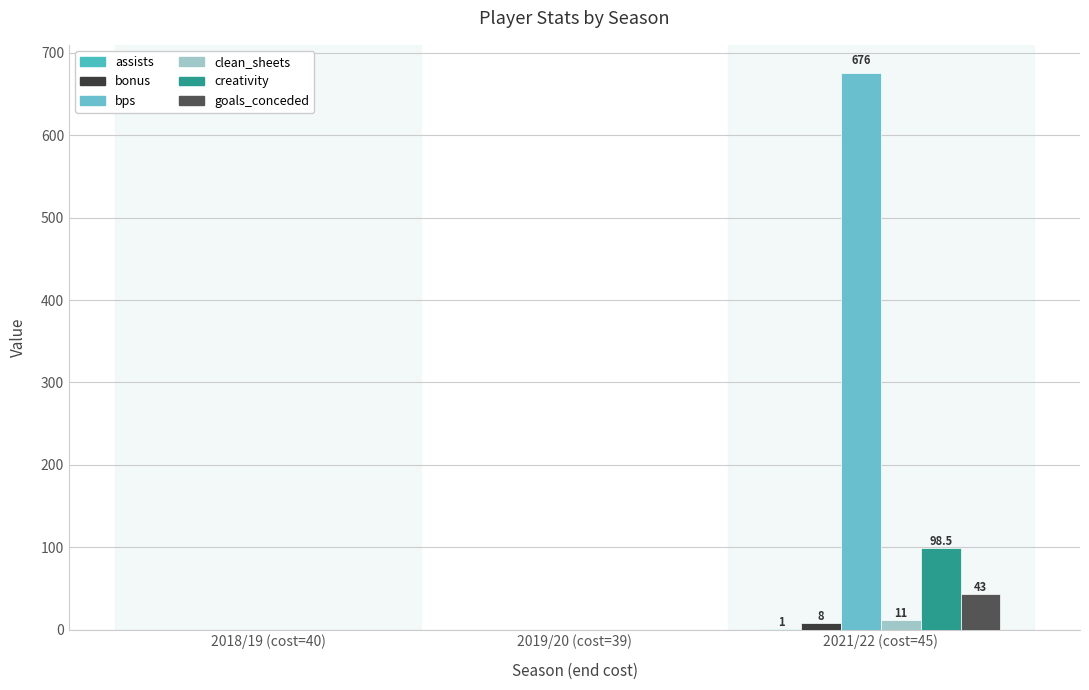

Count the number of data series in this chart.

6